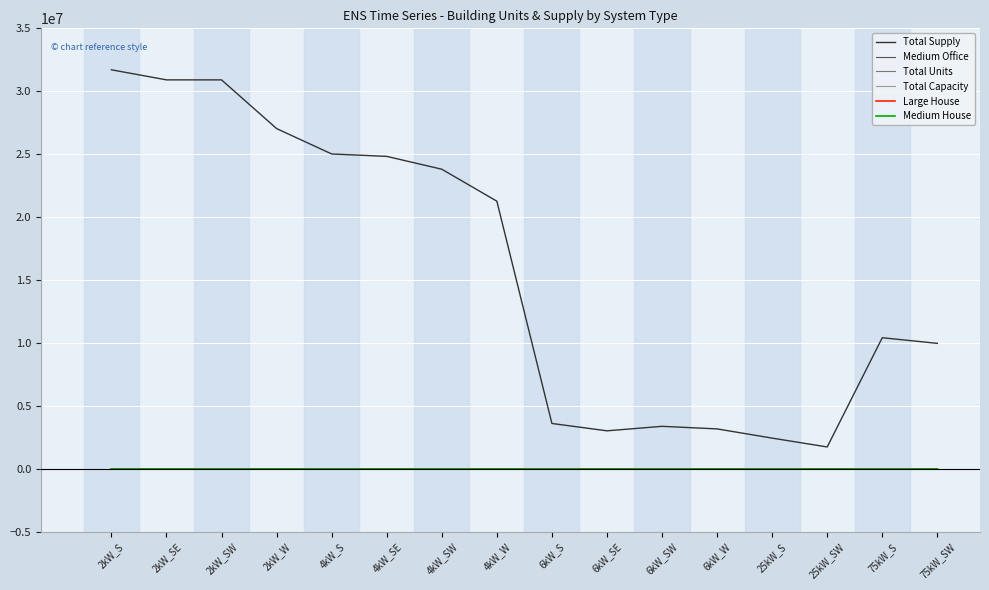

The value of Total Supply at 4kW_SW is 35899945.4. True or false?

False